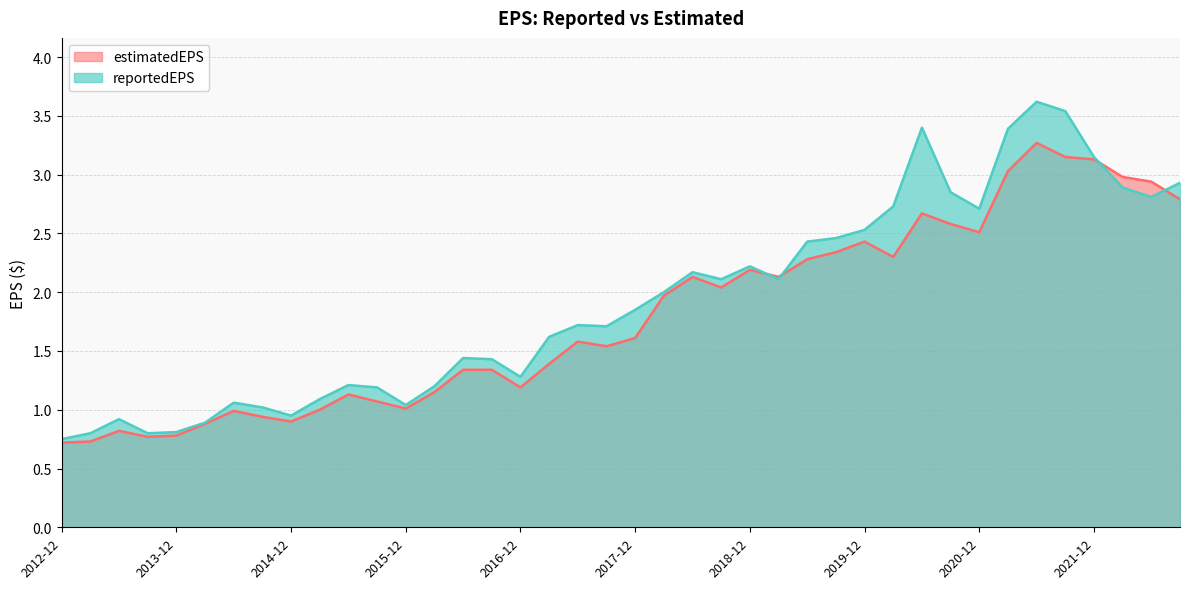

What value does the estimatedEPS series have at 2016-06-30?

1.3